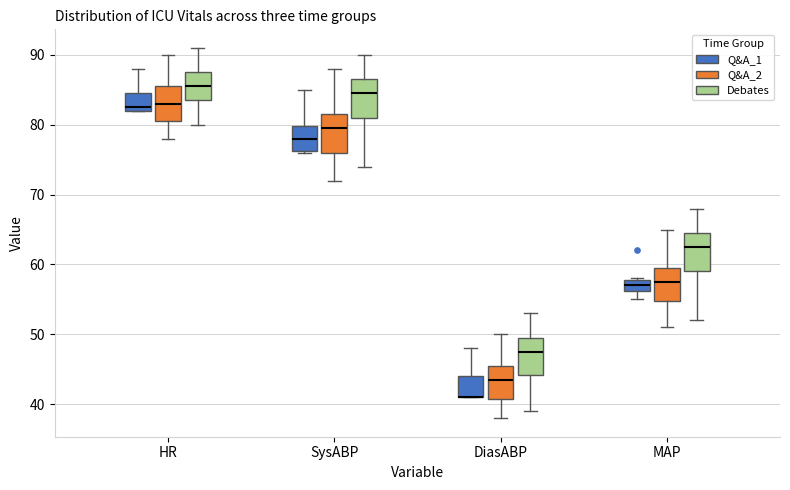

Reading left to right, transcribe this box plot: for each box, give where its median line is, the range the box spans, and where its two whiskers end, as read against the y-axis. The values are not printed on the chart, so give them approximately, as read against the axis.

HR (Q&A_1): median 83, box 82 to 85, whiskers 82 to 88
HR (Q&A_2): median 83, box 81 to 86, whiskers 78 to 90
HR (Debates): median 86, box 84 to 88, whiskers 80 to 91
SysABP (Q&A_1): median 78, box 76 to 80, whiskers 76 to 85
SysABP (Q&A_2): median 80, box 76 to 82, whiskers 72 to 88
SysABP (Debates): median 85, box 81 to 87, whiskers 74 to 90
DiasABP (Q&A_1): median 41 (drawn on the box's lower edge), box 41 to 44, whiskers 41 to 48
DiasABP (Q&A_2): median 44, box 41 to 46, whiskers 38 to 50
DiasABP (Debates): median 48, box 44 to 50, whiskers 39 to 53
MAP (Q&A_1): median 57, box 56 to 58, whiskers 55 to 58
MAP (Q&A_2): median 58, box 55 to 60, whiskers 51 to 65
MAP (Debates): median 63, box 59 to 65, whiskers 52 to 68